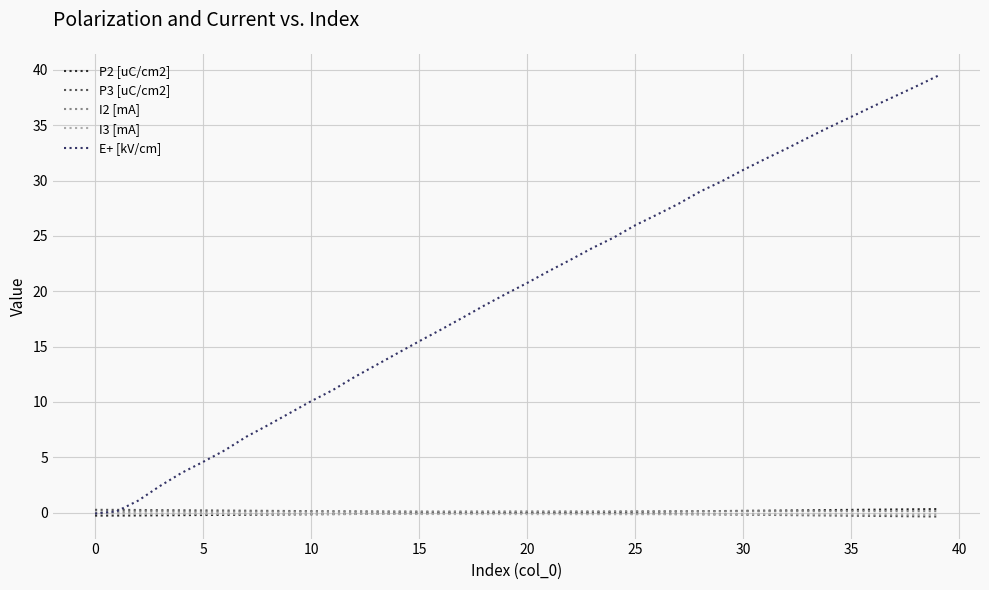

Which series has the largest total across all categories?

E+ [kV/cm]